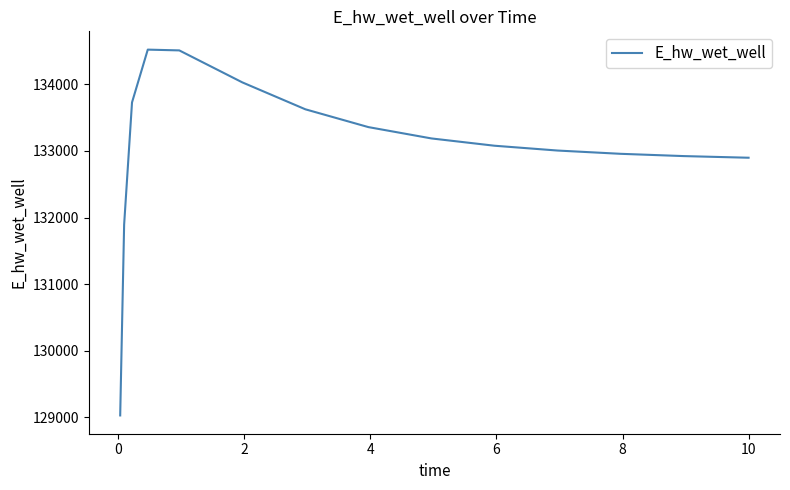

What is the difference between the maximum and minimum values?

5490.1